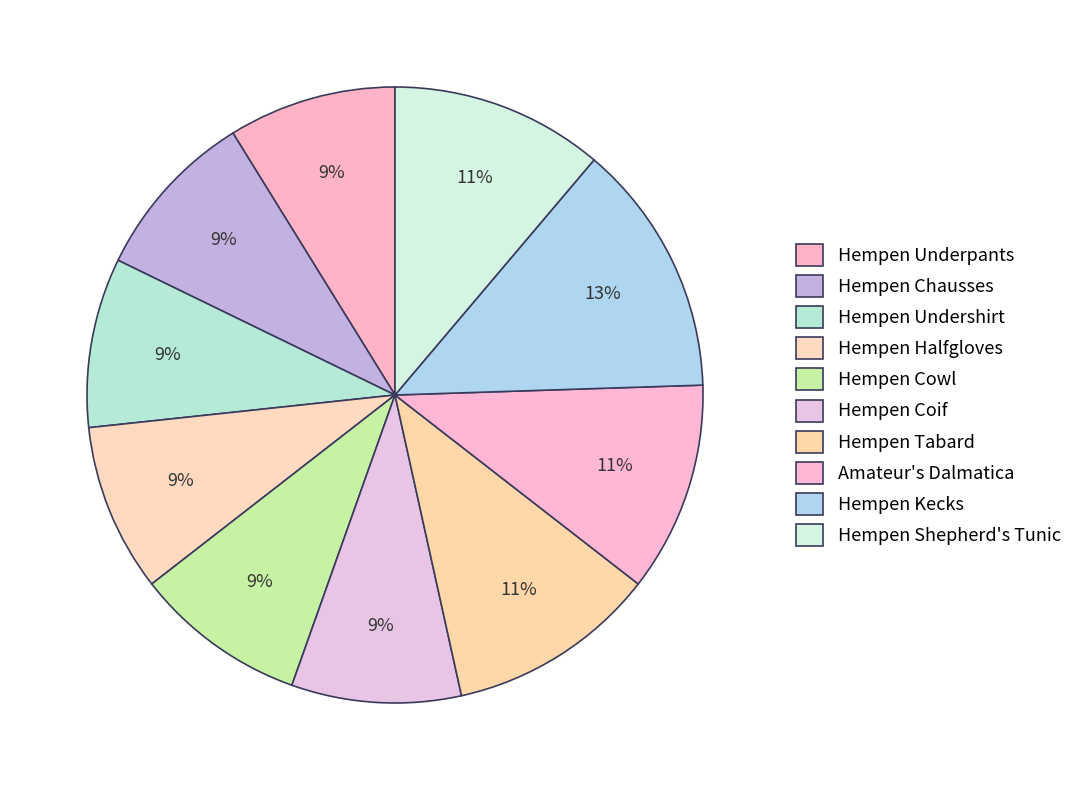

What percentage do Amateur's Dalmatica and Hempen Kecks together represent?

24.3%